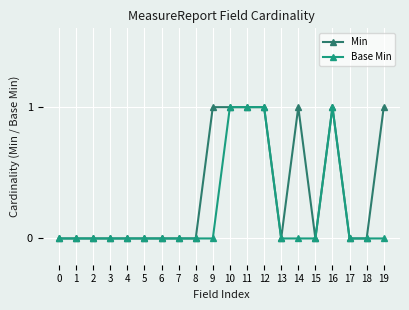

Reading left to right, list all the values displayed in this chart.

Min: 0=0	1=0	2=0	3=0	4=0	5=0	6=0	7=0	8=0	9=1	10=1	11=1	12=1	13=0	14=1	15=0	16=1	17=0	18=0	19=1
Base Min: 0=0	1=0	2=0	3=0	4=0	5=0	6=0	7=0	8=0	9=0	10=1	11=1	12=1	13=0	14=0	15=0	16=1	17=0	18=0	19=0